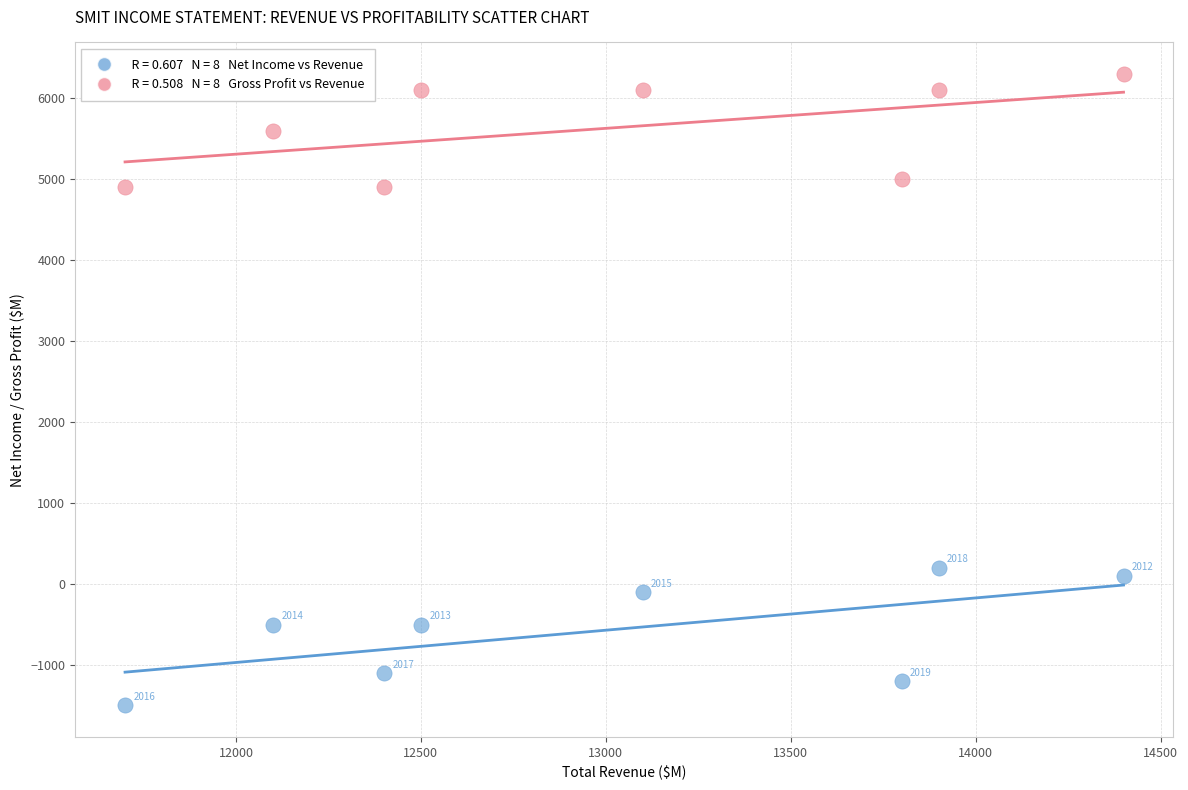

Across all data points, what is the range of X values (max minus min)?

2700